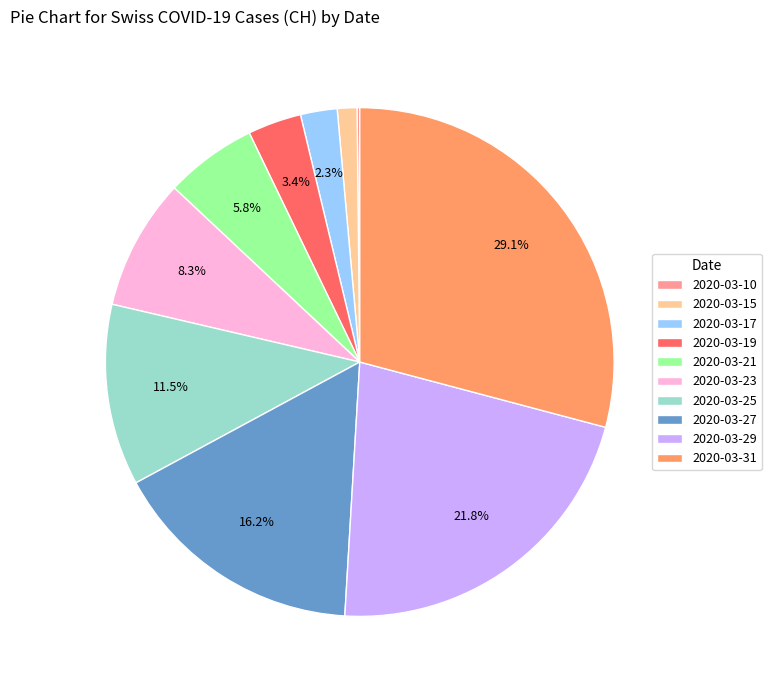

Which slice is the largest?

2020-03-31